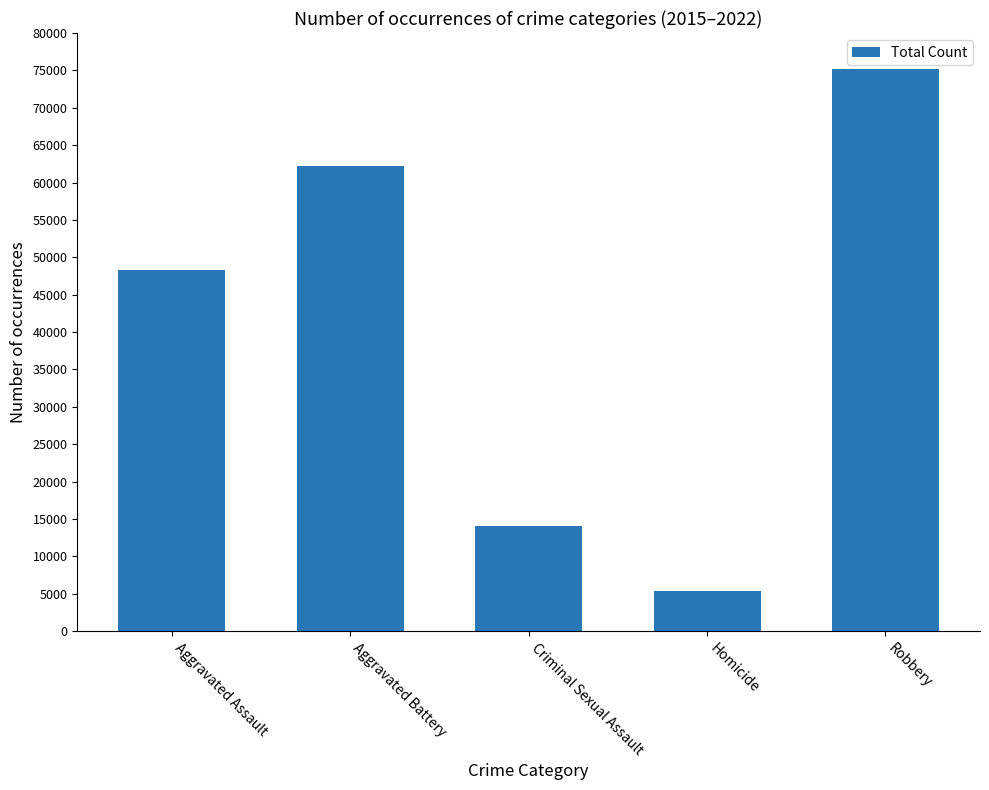

Between Aggravated Assault and Criminal Sexual Assault, which is larger?

Aggravated Assault